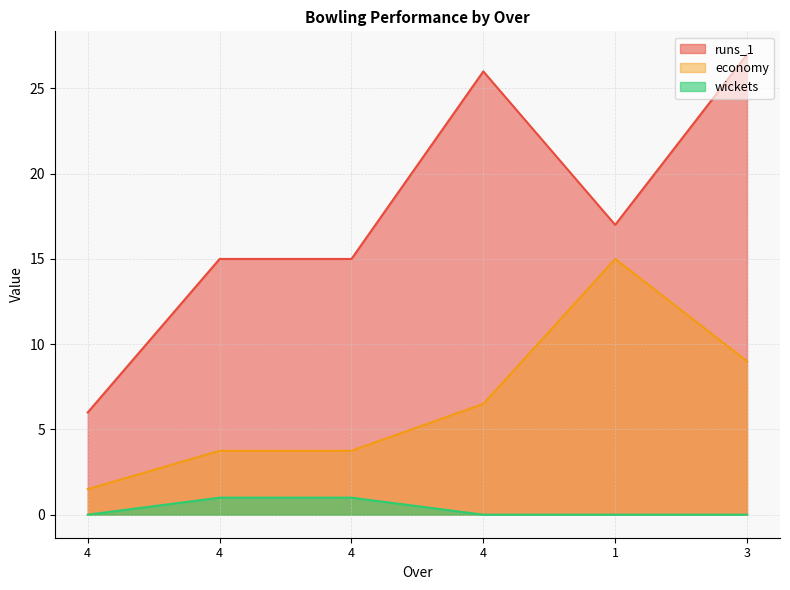

True or false: runs_1 and wickets intersect in this chart.

False